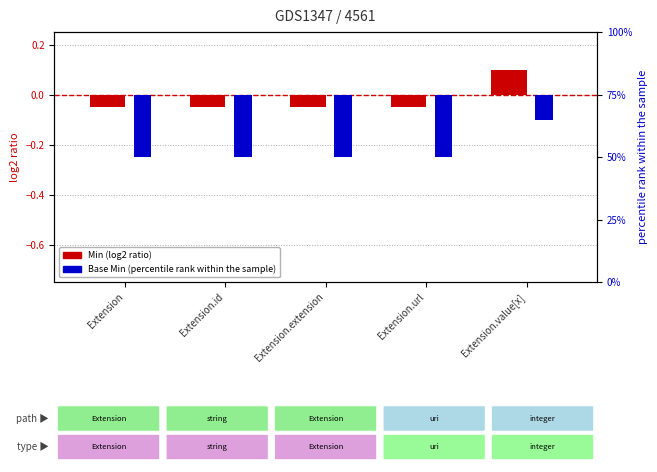

What is the highest value of the Min (log2 ratio) series?

0.1